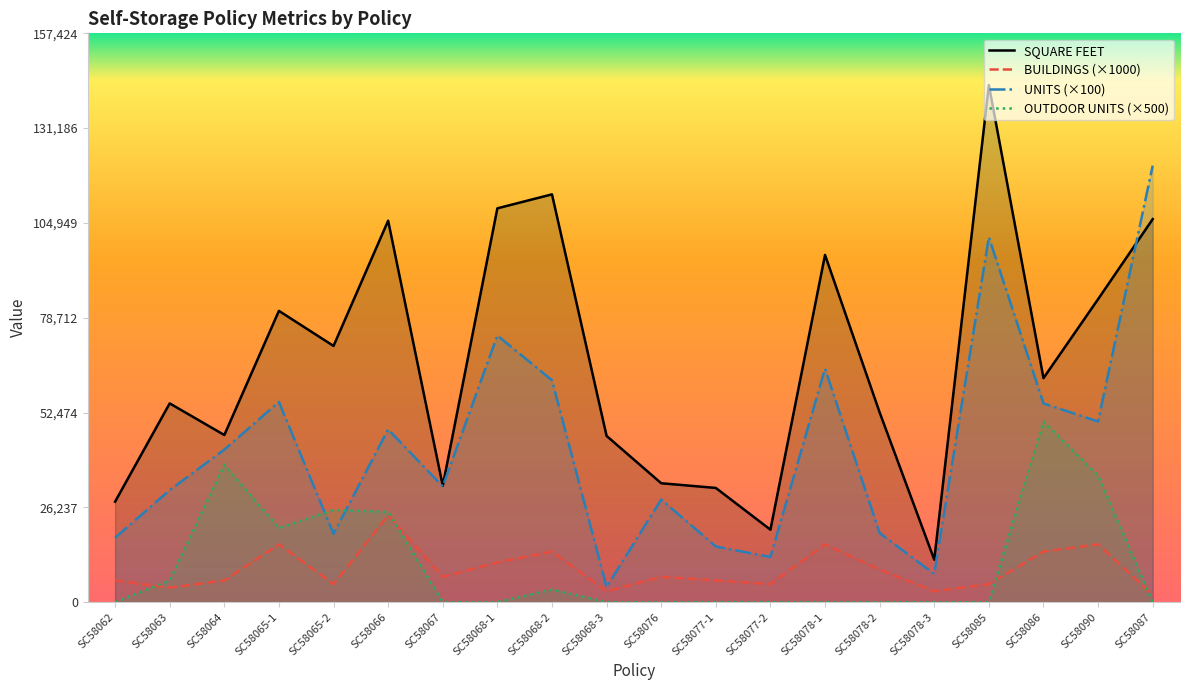

What is the total value across all series at SC58078-2?

80600